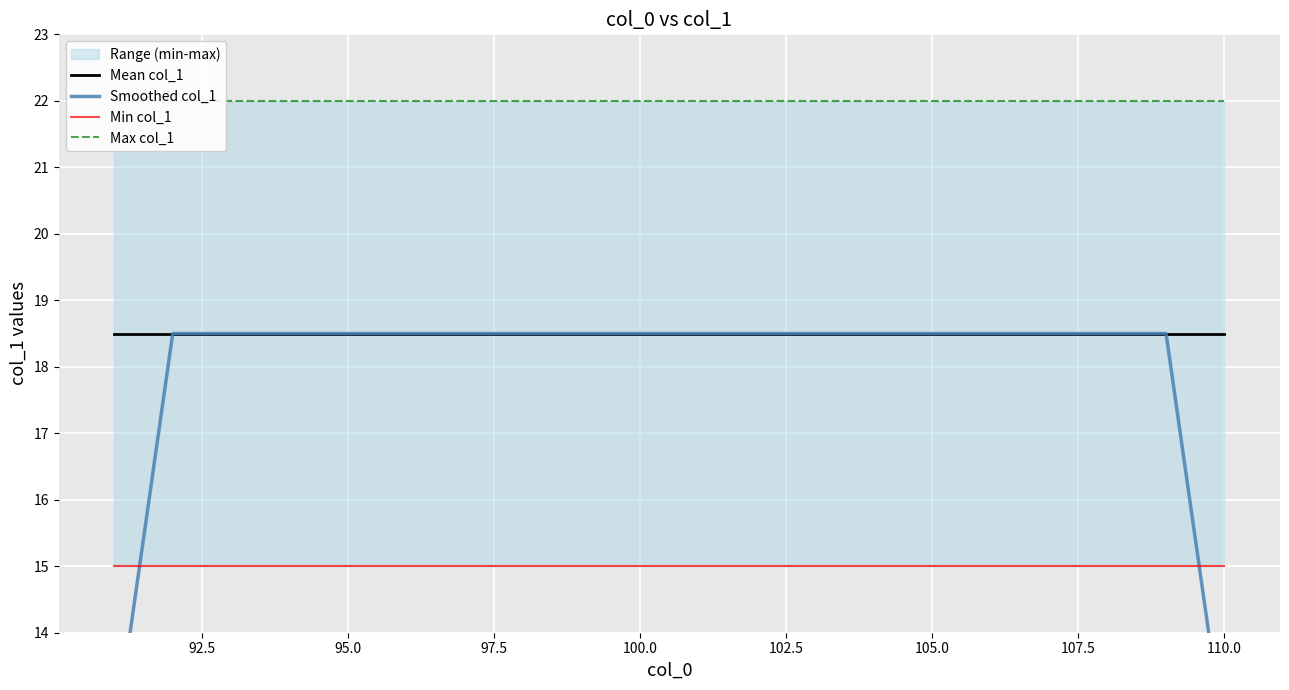

Which series has the largest total across all categories?

Max col_1